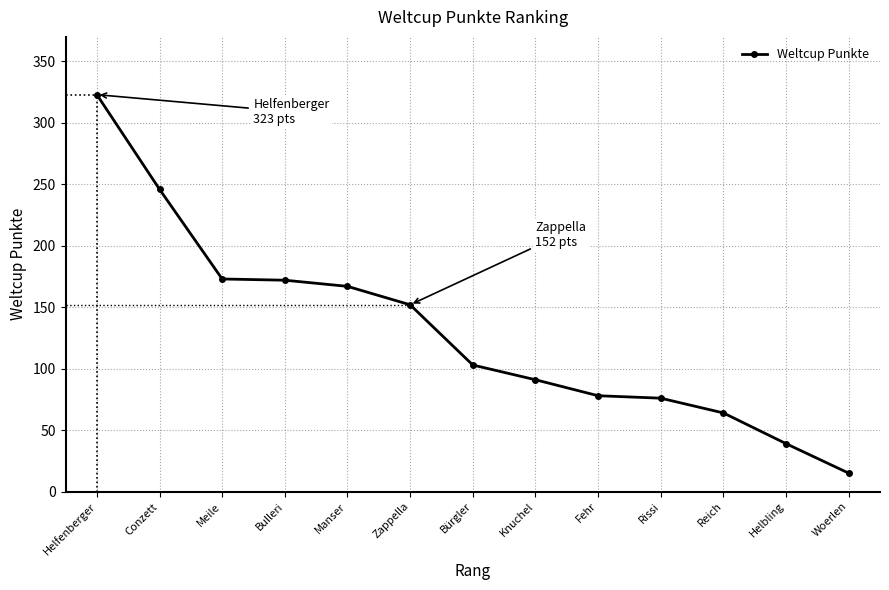

At which category does the chart reach its minimum across all series?

Woerlen